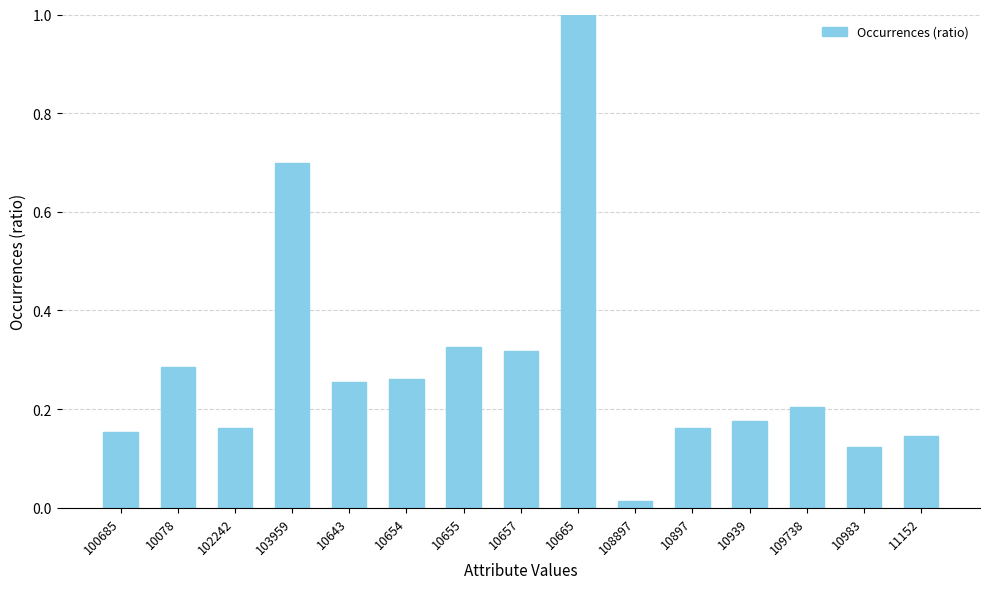

What is the label of the 5th bar from the left?

10643